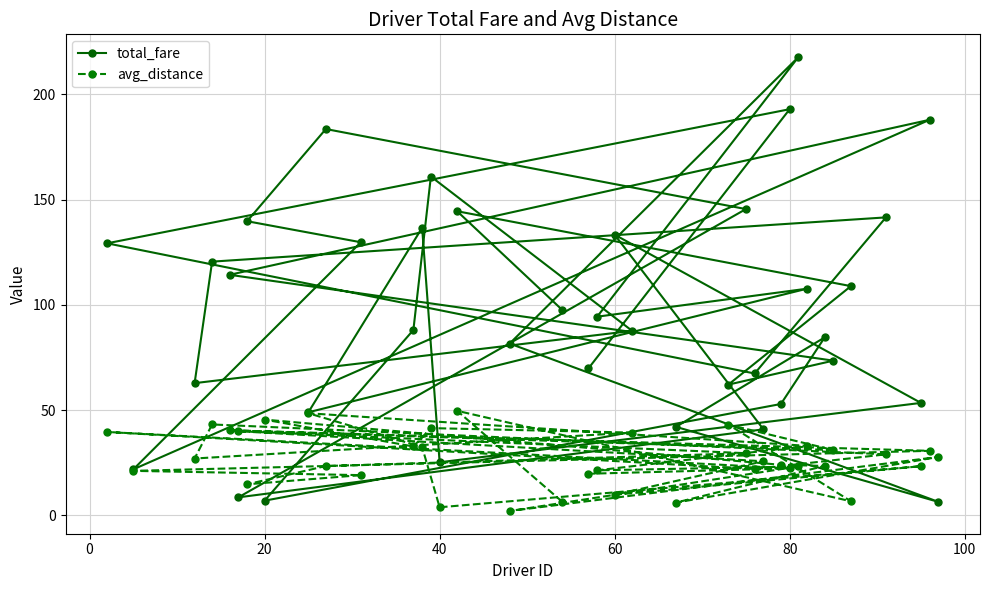

How many times do total_fare and avg_distance cross each other?

6